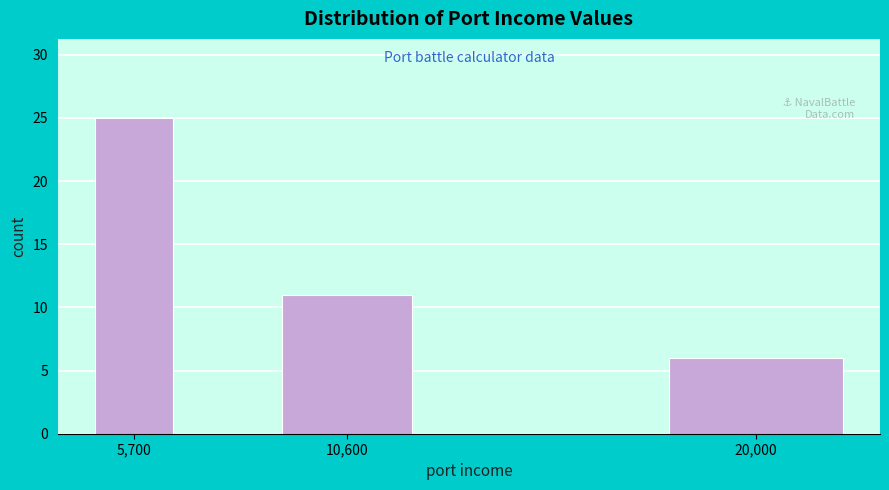

Reading left to right, list all the values displayed in this chart.

5,700=25	10,600=11	20,000=6